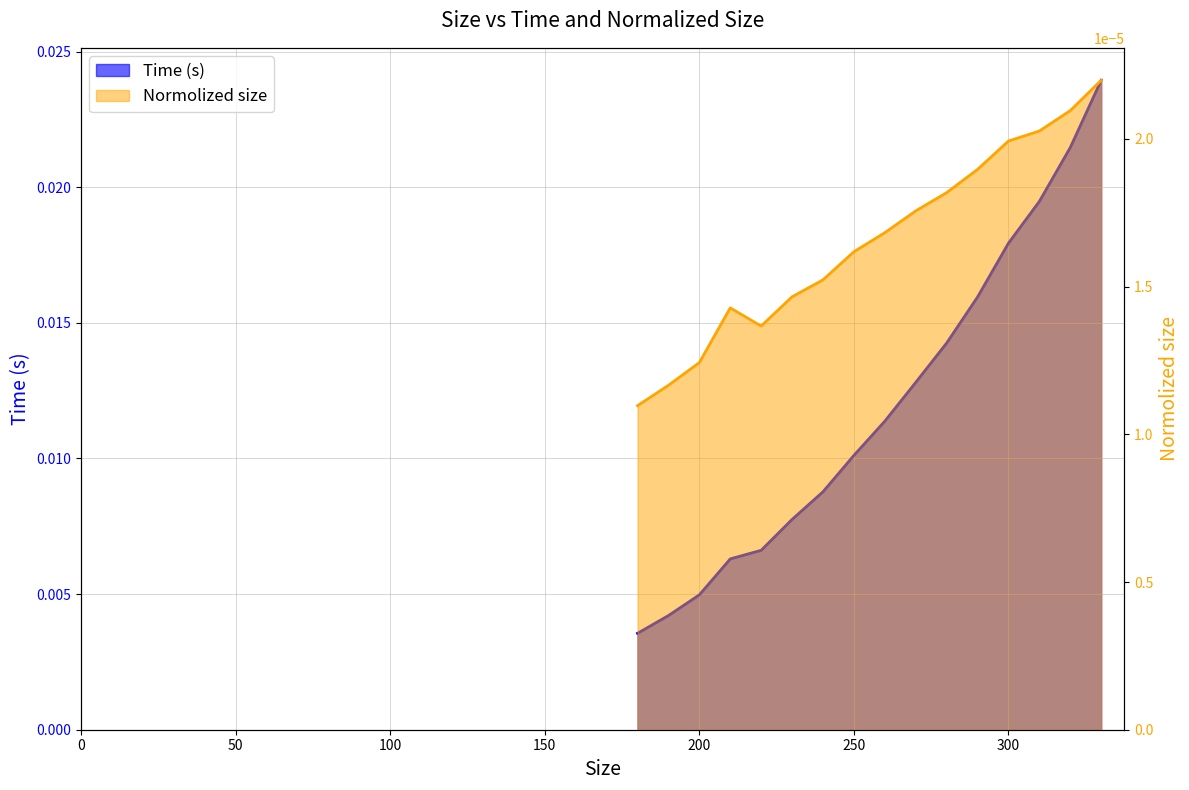

Between 190 and 200, which is larger?

200